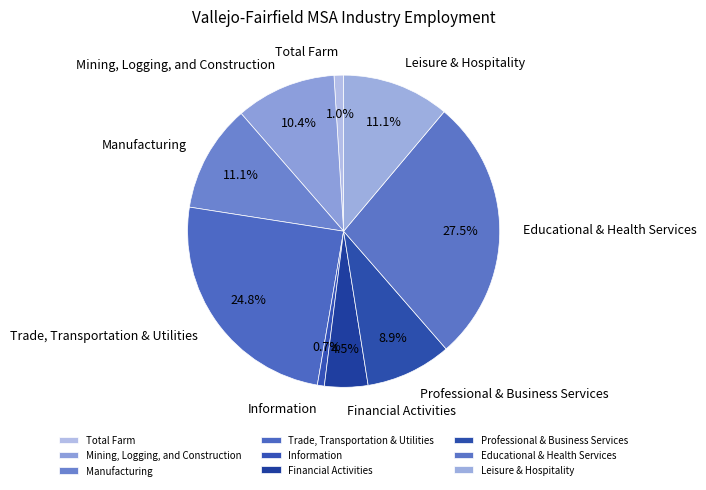

Between Mining, Logging, and Construction and Information, which is larger?

Mining, Logging, and Construction